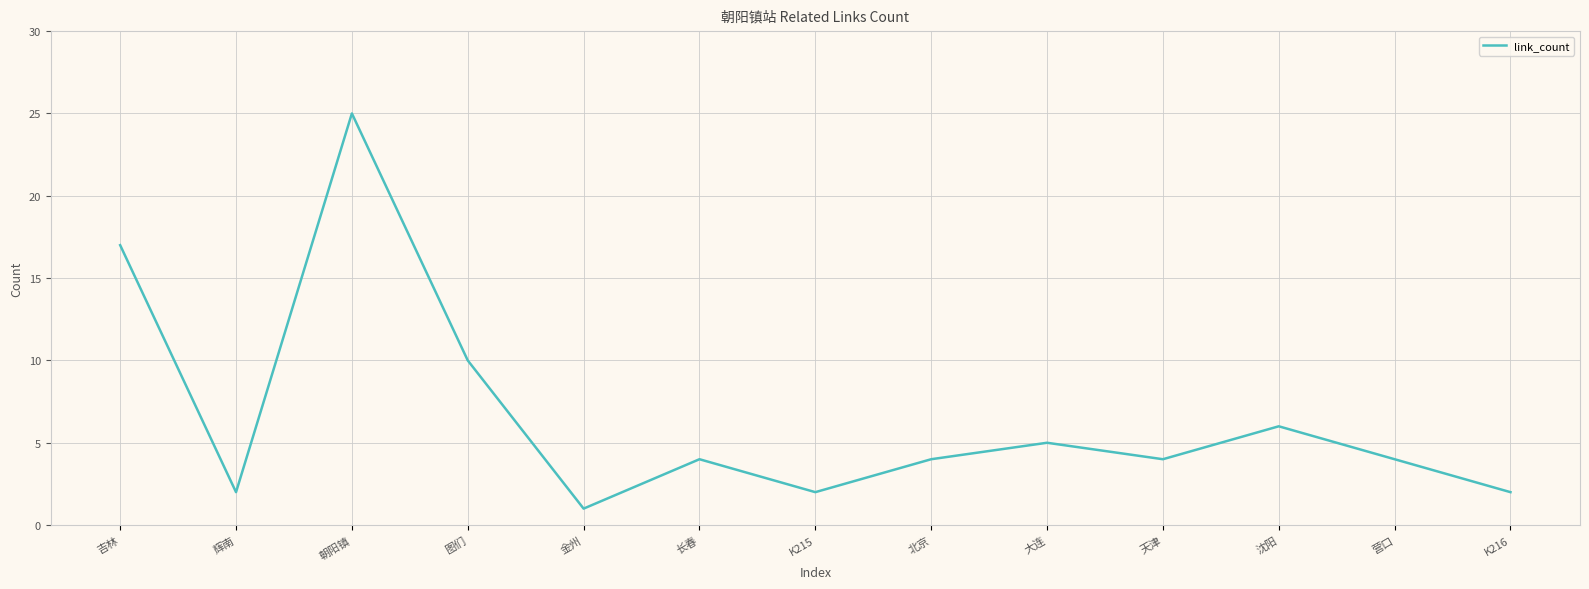

What is the sum of the values at K215 and 金州?

3